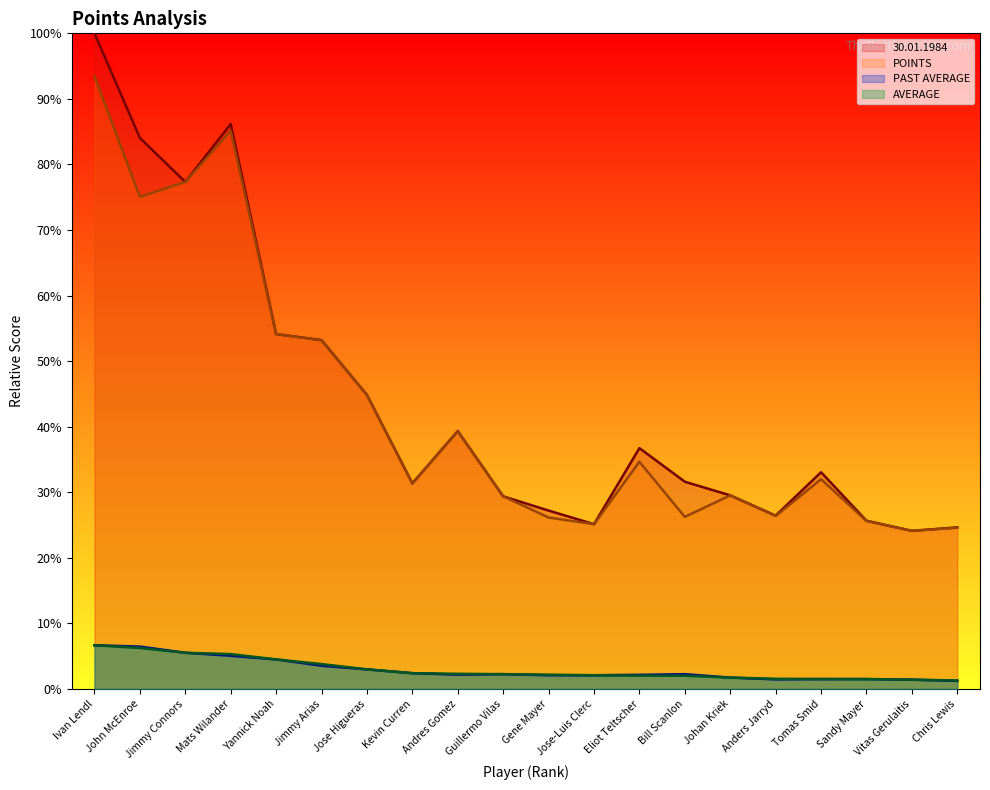

What is the spread (max minus min) of values at Jimmy Arias?

0.5